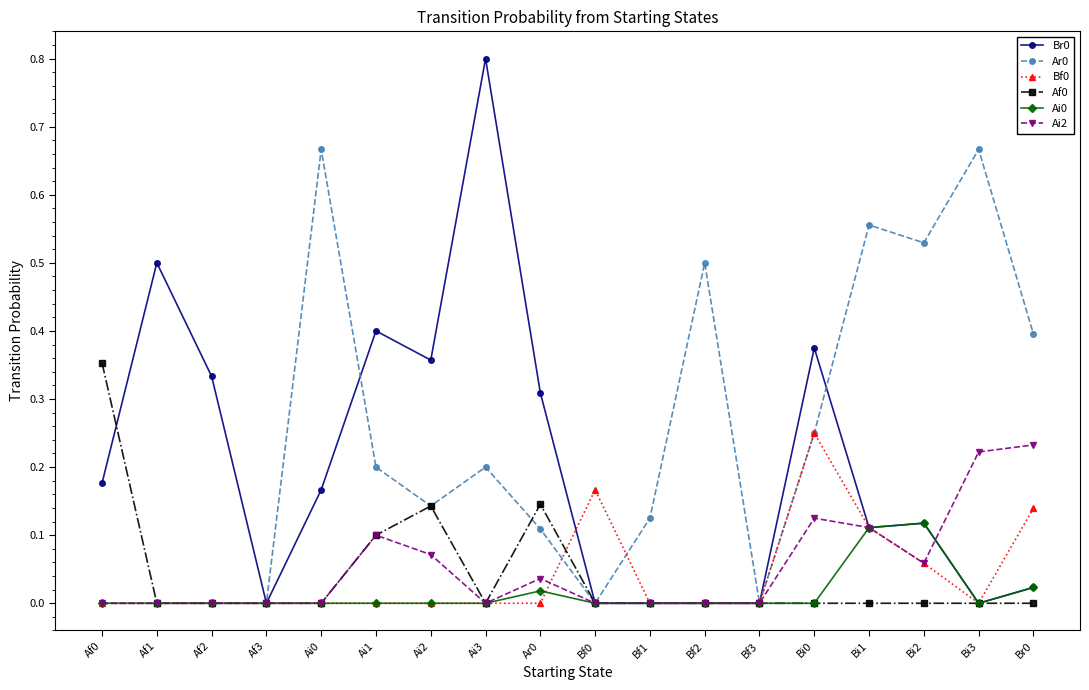

Is it true that Br0 equals -0.5 at Bf2?

False